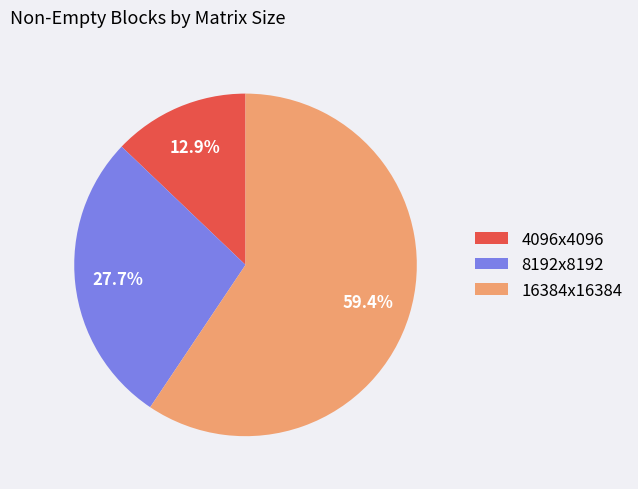

Does 8192x8192 represent more than half of the total?

No